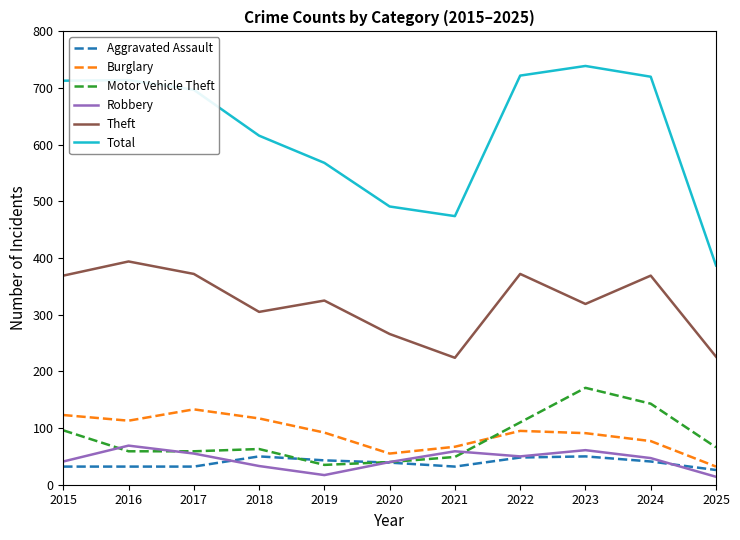

At how many categories does at least one series exceed 191?

11